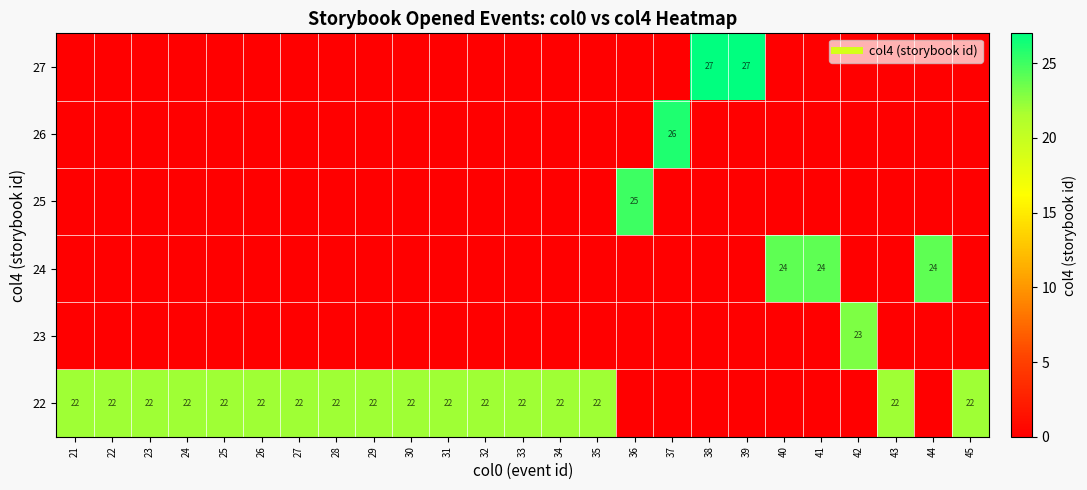

At which label does 25 reach its minimum?

21